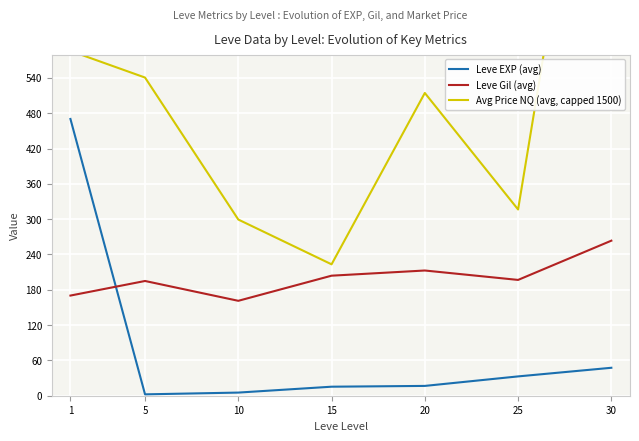

What is the value of the Leve EXP (avg) point at the 1st from the left?

470.3